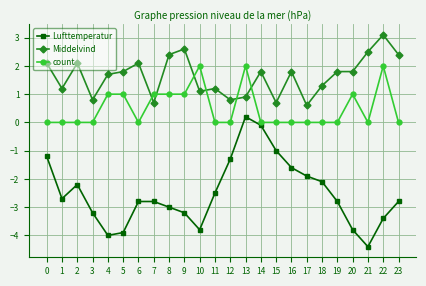

Reading left to right, extract all data points from this chart.

Lufttemperatur: 0=-1.2	1=-2.7	2=-2.2	3=-3.2	4=-4.0	5=-3.9	6=-2.8	7=-2.8	8=-3.0	9=-3.2	10=-3.8	11=-2.5	12=-1.3	13=0.2	14=-0.1	15=-1.0	16=-1.6	17=-1.9	18=-2.1	19=-2.8	20=-3.8	21=-4.4	22=-3.4	23=-2.8
Middelvind: 0=2.1	1=1.2	2=2.1	3=0.8	4=1.7	5=1.8	6=2.1	7=0.7	8=2.4	9=2.6	10=1.1	11=1.2	12=0.8	13=0.9	14=1.8	15=0.7	16=1.8	17=0.6	18=1.3	19=1.8	20=1.8	21=2.5	22=3.1	23=2.4
count: 0=0.0	1=0.0	2=0.0	3=0.0	4=1.0	5=1.0	6=0.0	7=1.0	8=1.0	9=1.0	10=2.0	11=0.0	12=0.0	13=2.0	14=0.0	15=0.0	16=0.0	17=0.0	18=0.0	19=0.0	20=1.0	21=0.0	22=2.0	23=0.0